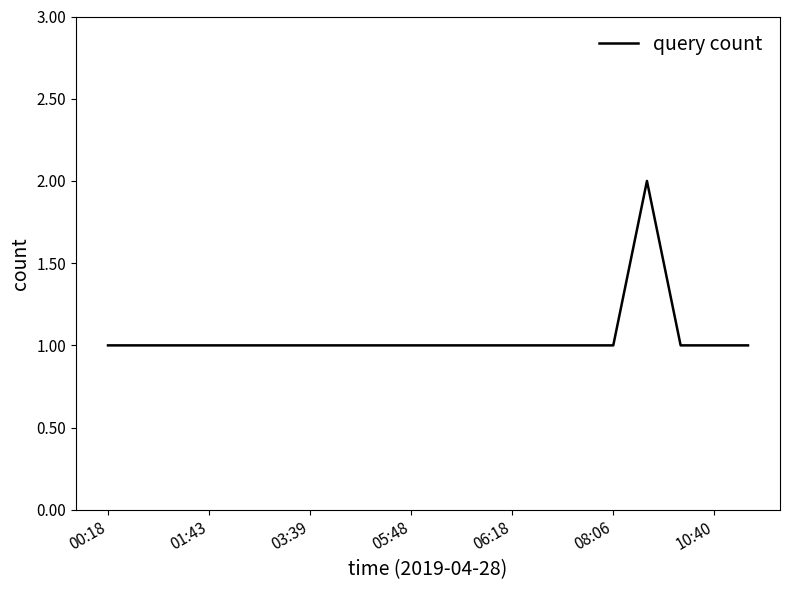

How many lines are shown in the chart?

1